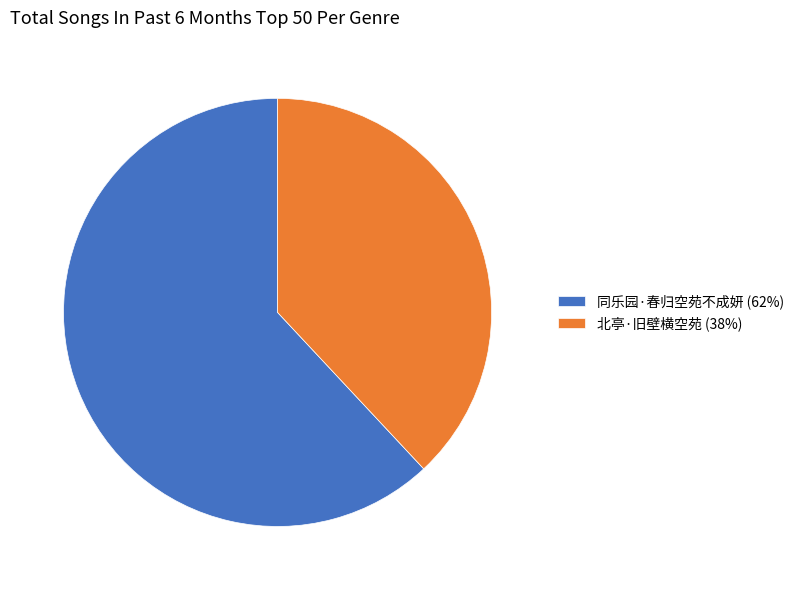

Is it true that 同乐园·春归空苑不成妍 is 62% of the pie?

True